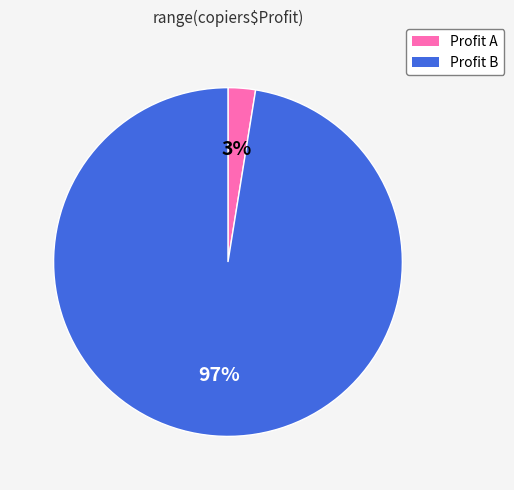

How many segments does this pie chart have?

2